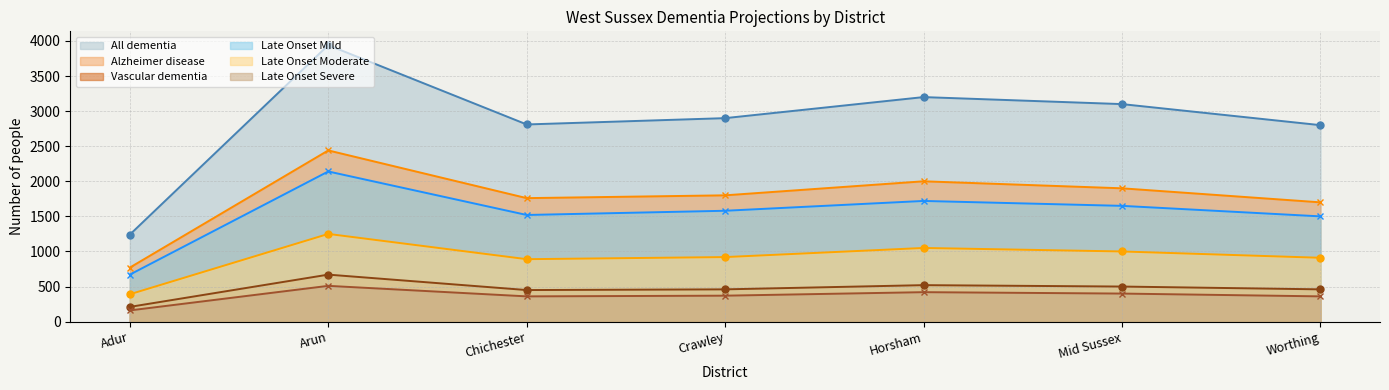

The Vascular dementia series shows 81 at Adur. True or false?

False